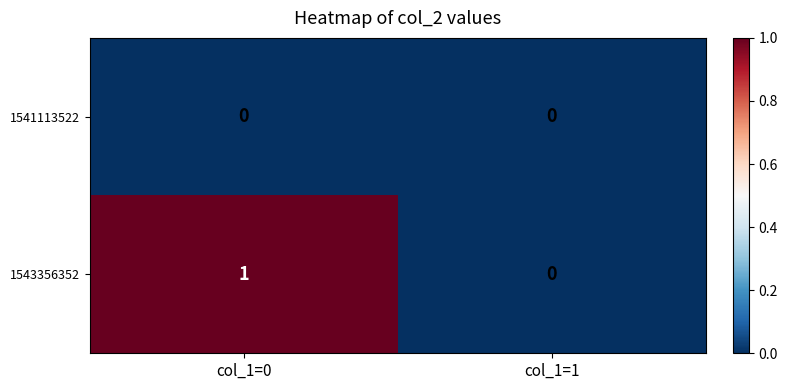

Which series has the largest total across all categories?

1543356352